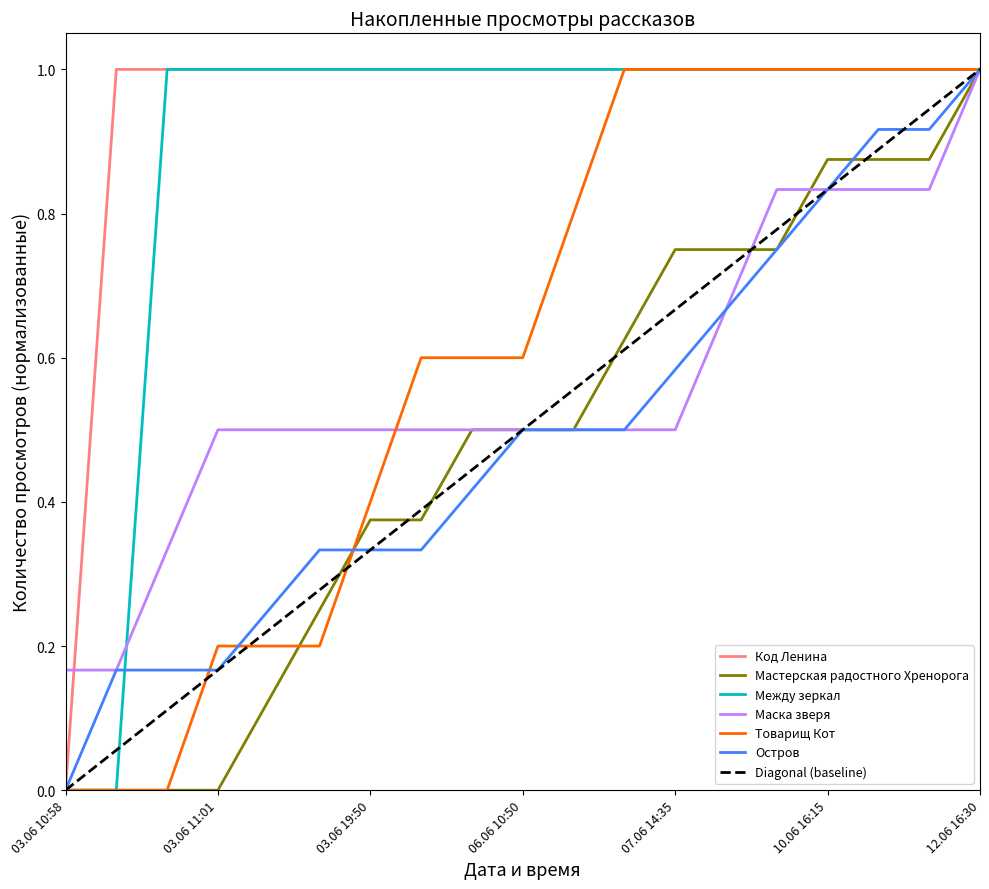

Rank the categories by Код Ленина value from highest to lowest.

03.06 10:59, 03.06 11:00, 03.06 11:01, 03.06 11:02, 03.06 12:10, 03.06 19:50, 04.06 22:20, 06.06 07:35, 06.06 10:50, 06.06 13:25, 06.06 18:50, 07.06 14:35, 09.06 19:20, 09.06 23:30, 10.06 16:15, 11.06 14:35, 12.06 09:35, 12.06 16:30, 03.06 10:58